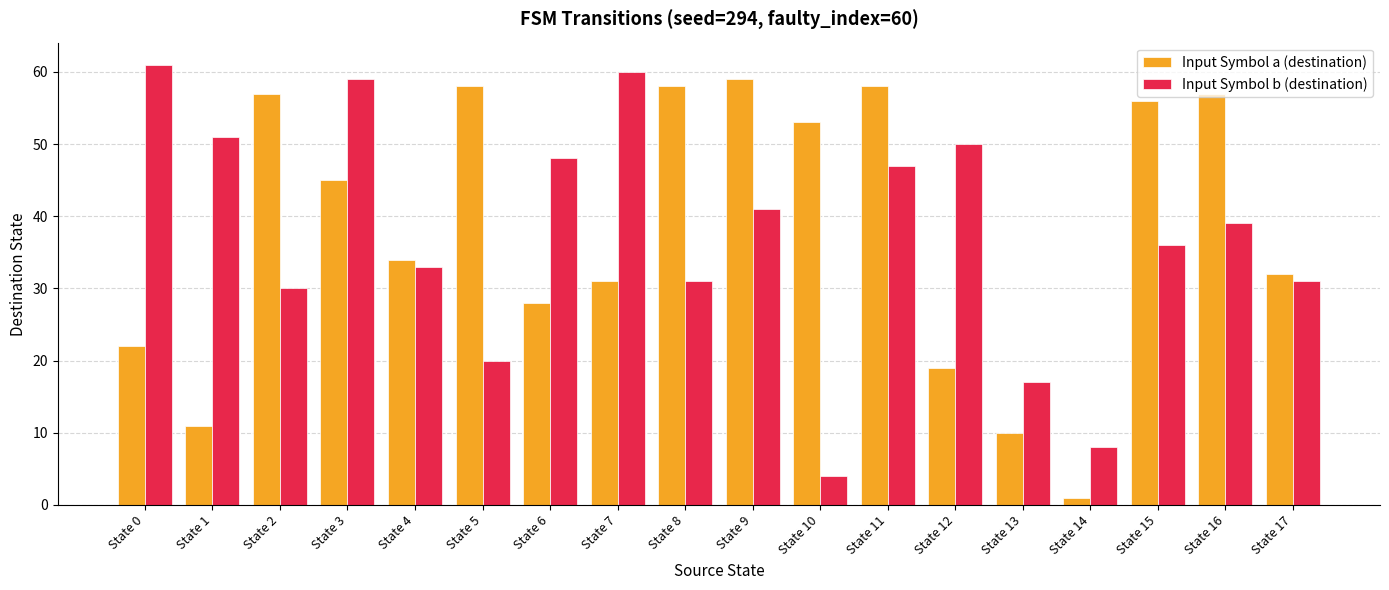

At State 14, list the series in order from smallest to largest.

Input Symbol a (destination), Input Symbol b (destination)